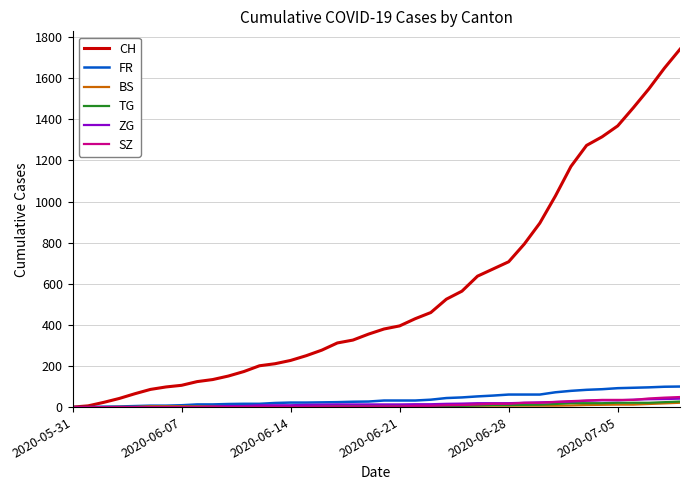

Which series has the largest total across all categories?

CH